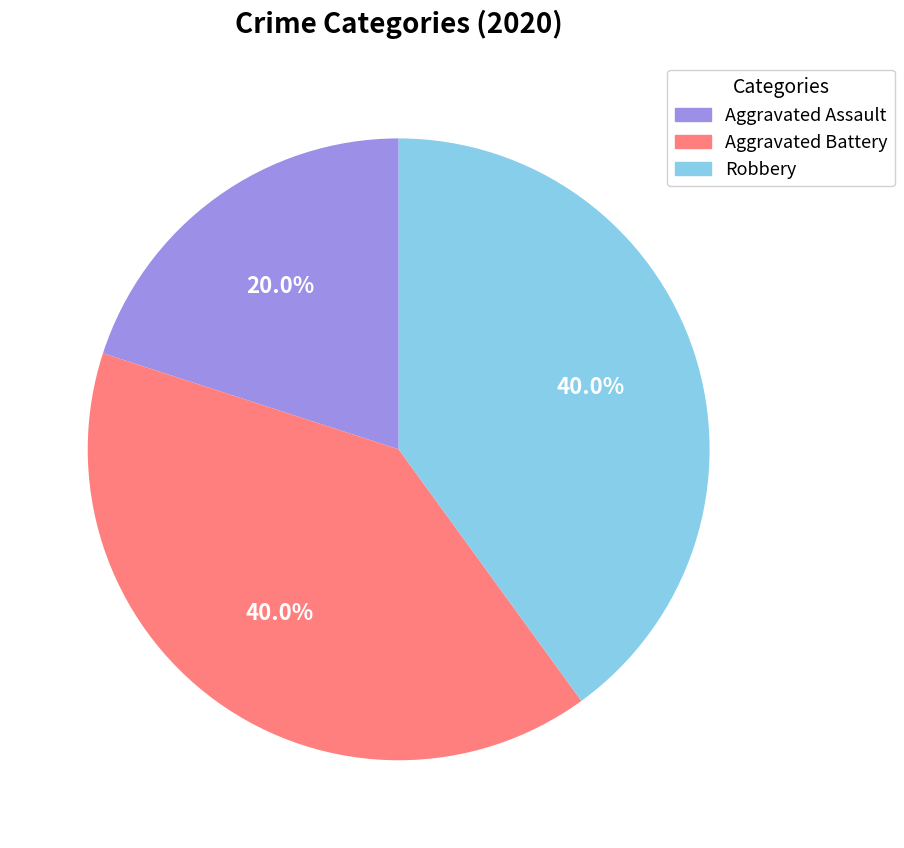

Is it true that Aggravated Battery is 35% of the pie?

False